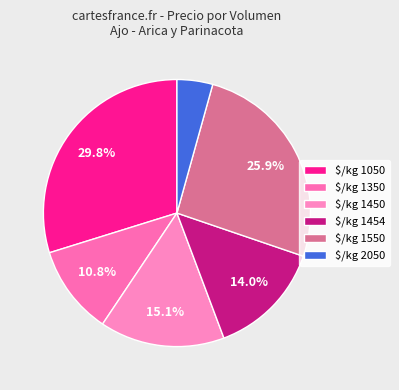

Count the number of slices in the pie.

6